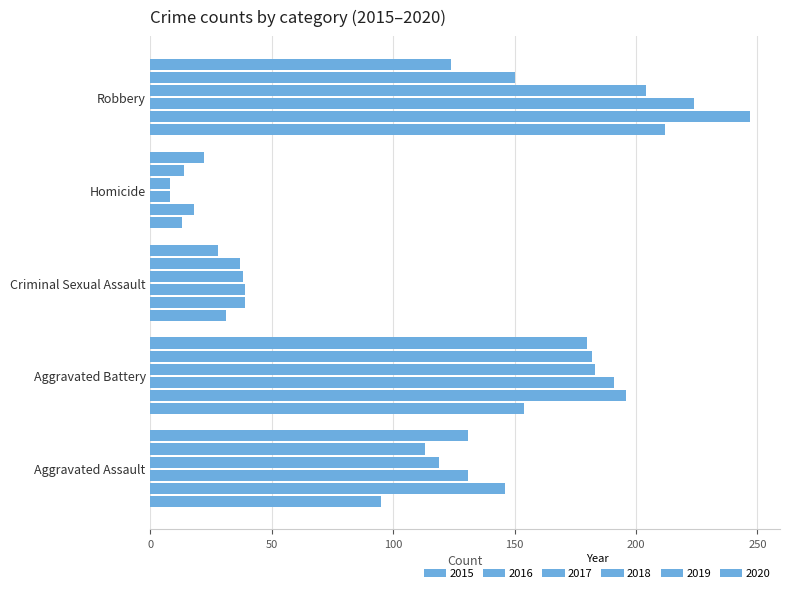

How many data points does each series have?

5